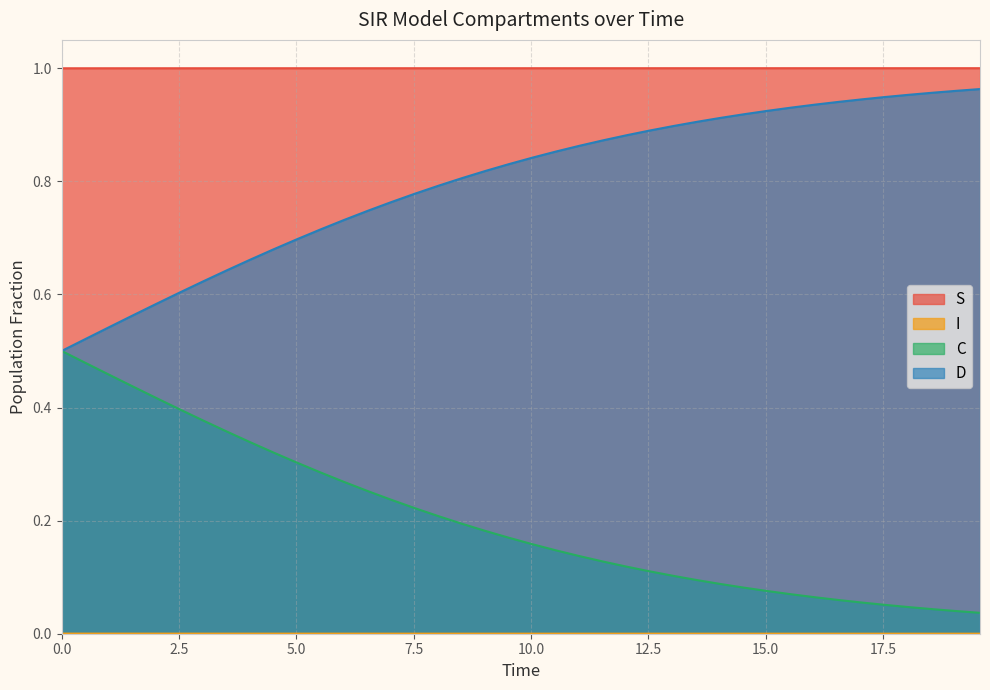

Reading right to left, extract all data points from this chart.

S: 1.0	1.0	1.0	1.0	1.0	1.0	1.0	1.0	1.0	1.0	1.0	1.0	1.0	1.0	1.0	1.0	1.0	1.0	1.0	1.0	1.0	1.0	1.0	1.0	1.0	1.0	1.0	1.0	1.0	1.0	1.0	1.0	1.0	1.0	1.0	1.0	1.0	1.0	1.0	1.0
I: 0.0	0.0	0.0	0.0	0.0	0.0	0.0	0.0	0.0	0.0	0.0	0.0	0.0	0.0	0.0	0.0	0.0	0.0	0.0	0.0	0.0	0.0	0.0	0.0	0.0	0.0	0.0	0.0	0.0	0.0	0.0	0.0	0.0	0.0	0.0	0.0	0.0	0.0	0.0	0.0
C: 0.0	0.0	0.0	0.0	0.1	0.1	0.1	0.1	0.1	0.1	0.1	0.1	0.1	0.1	0.1	0.1	0.1	0.1	0.1	0.2	0.2	0.2	0.2	0.2	0.2	0.2	0.3	0.3	0.3	0.3	0.3	0.3	0.4	0.4	0.4	0.4	0.4	0.5	0.5	0.5
D: 1.0	1.0	1.0	1.0	0.9	0.9	0.9	0.9	0.9	0.9	0.9	0.9	0.9	0.9	0.9	0.9	0.9	0.9	0.9	0.8	0.8	0.8	0.8	0.8	0.8	0.8	0.7	0.7	0.7	0.7	0.7	0.7	0.6	0.6	0.6	0.6	0.6	0.5	0.5	0.5